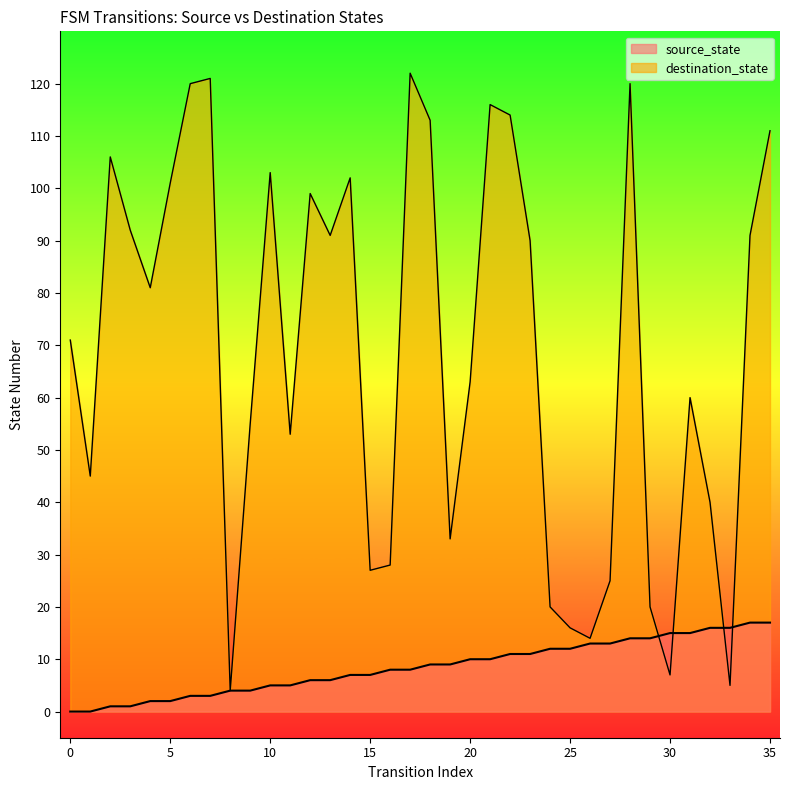

Read the destination_state value at 18.

113